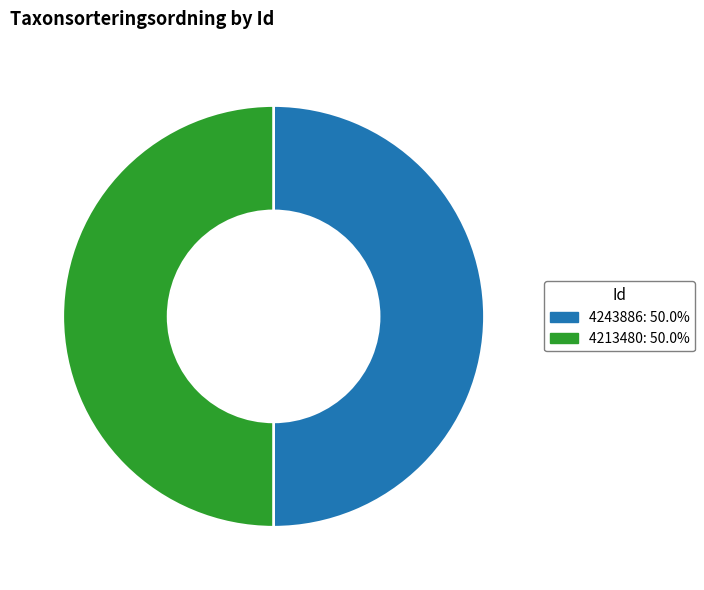

What is the ratio of the value at 4243886 to the value at 4213480?

1.0